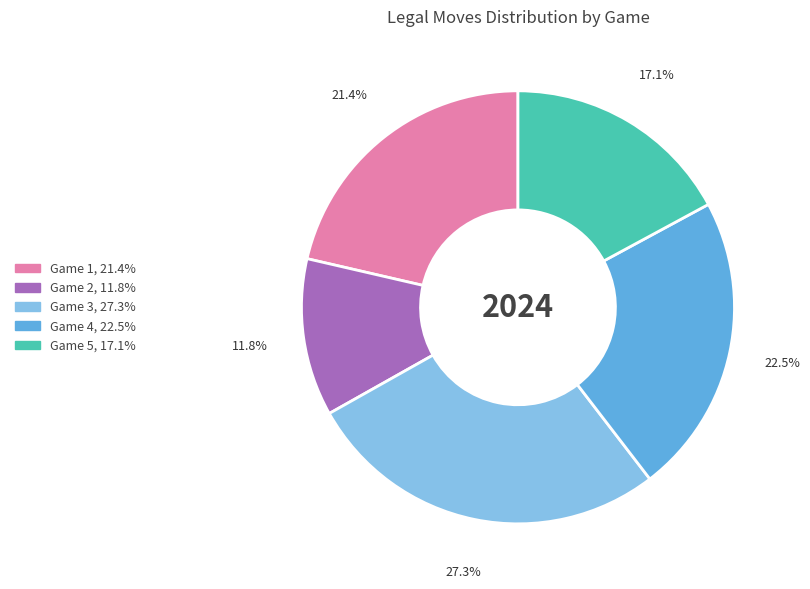

Is there a majority slice in this chart?

No